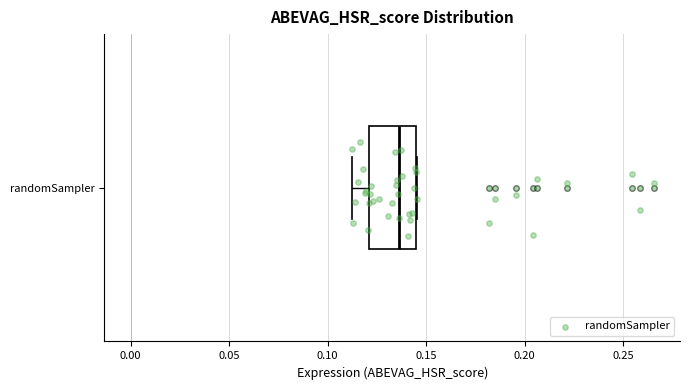

Where does the left whisker of the box for randomSampler end on the x-axis? The values are not printed on the chart, so give them approximately, as read against the axis.

0.110